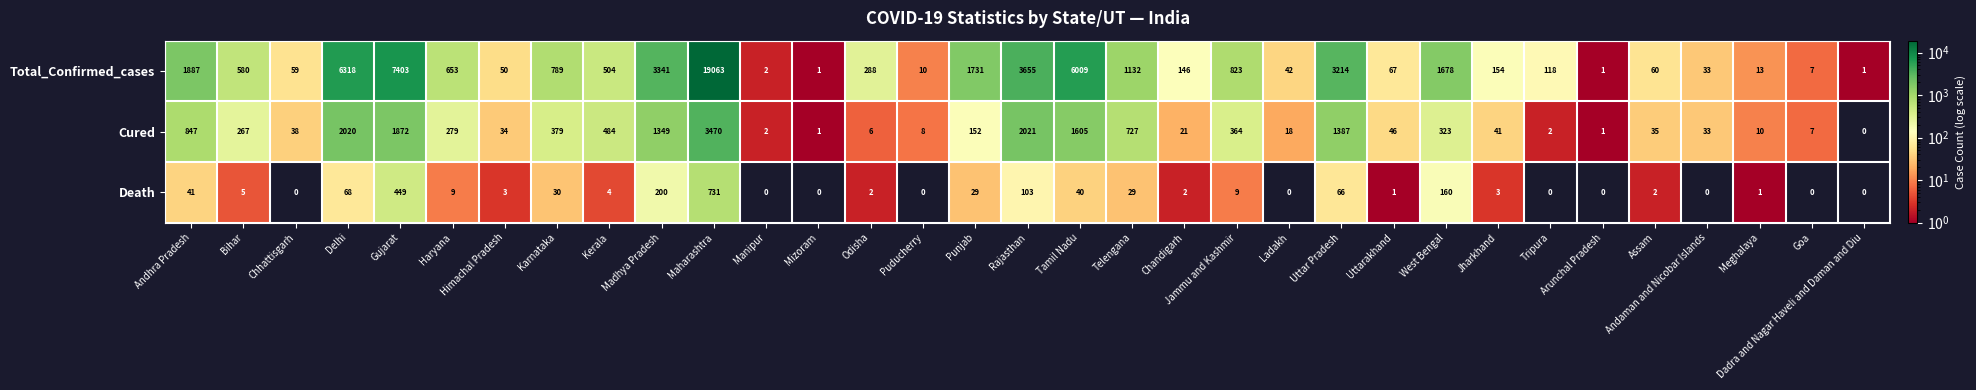

Where is Death nearest to the value 365?

Gujarat